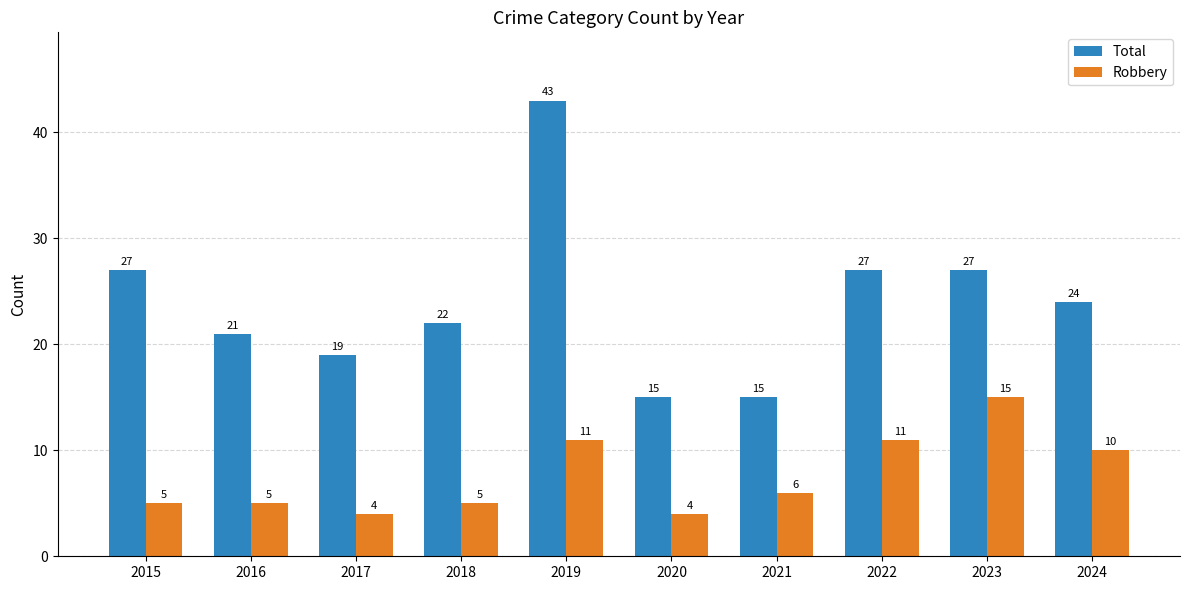

What is the difference between the highest and lowest values at 2022?

16